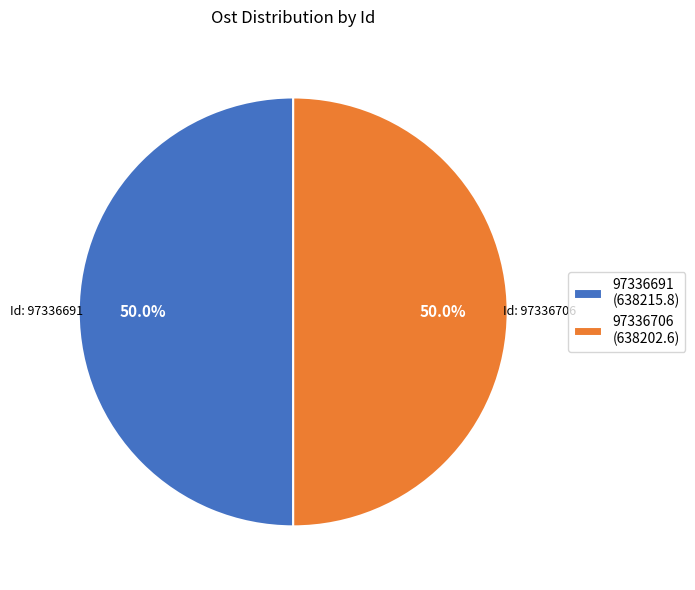

What percentage do 97336706 and 97336691 together represent?

100.0%